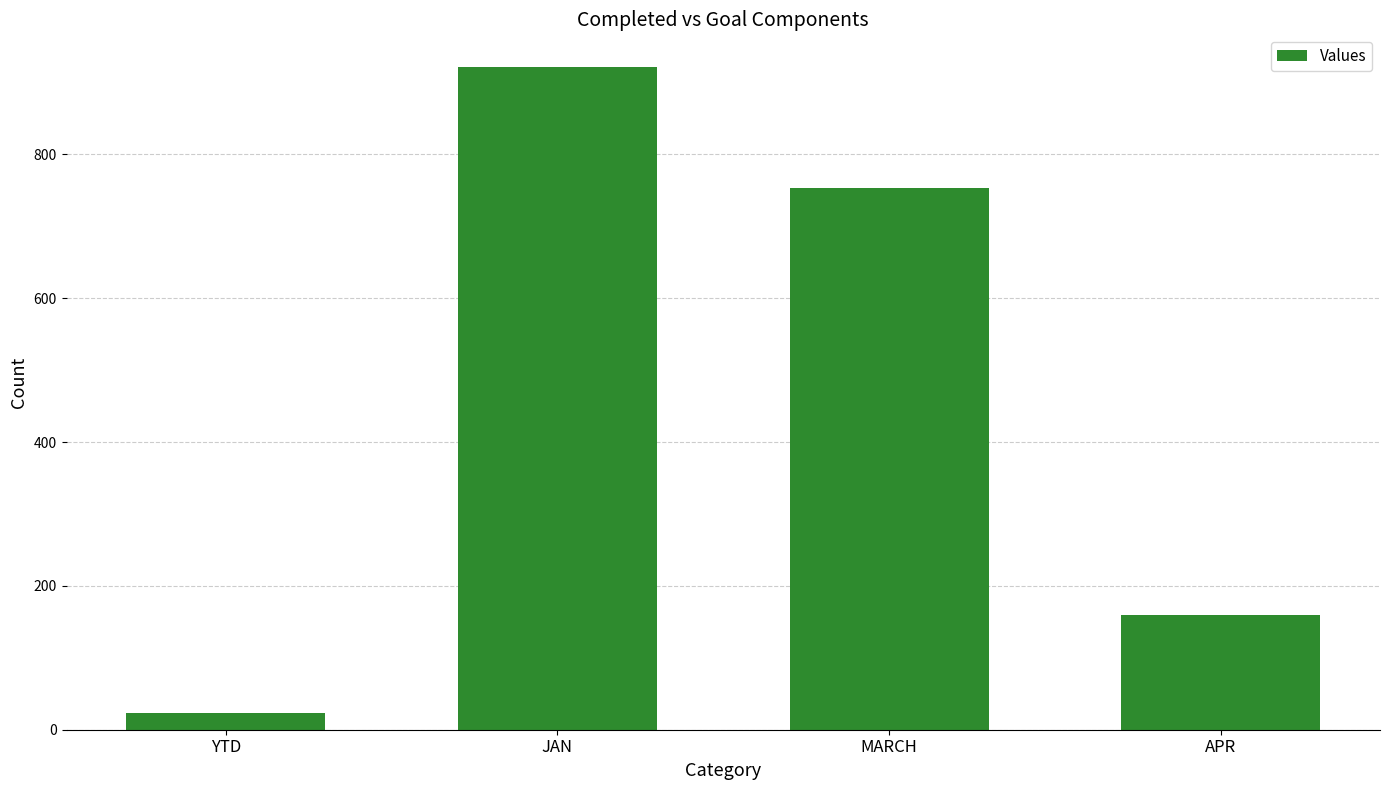

Count the values in the range 159 to 921.

3